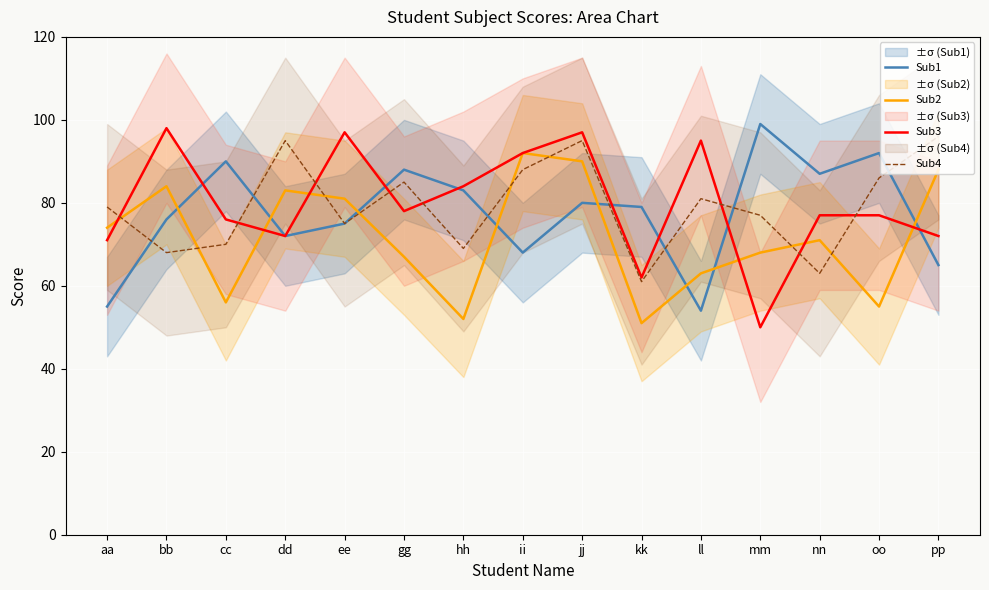

Reading right to left, transcribe all the data shown in this chart.

Sub1: 65	92	87	99	54	79	80	68	83	88	75	72	90	76	55
Sub2: 88	55	71	68	63	51	90	92	52	67	81	83	56	84	74
Sub3: 72	77	77	50	95	62	97	92	84	78	97	72	76	98	71
Sub4: 96	86	63	77	81	61	95	88	69	85	75	95	70	68	79